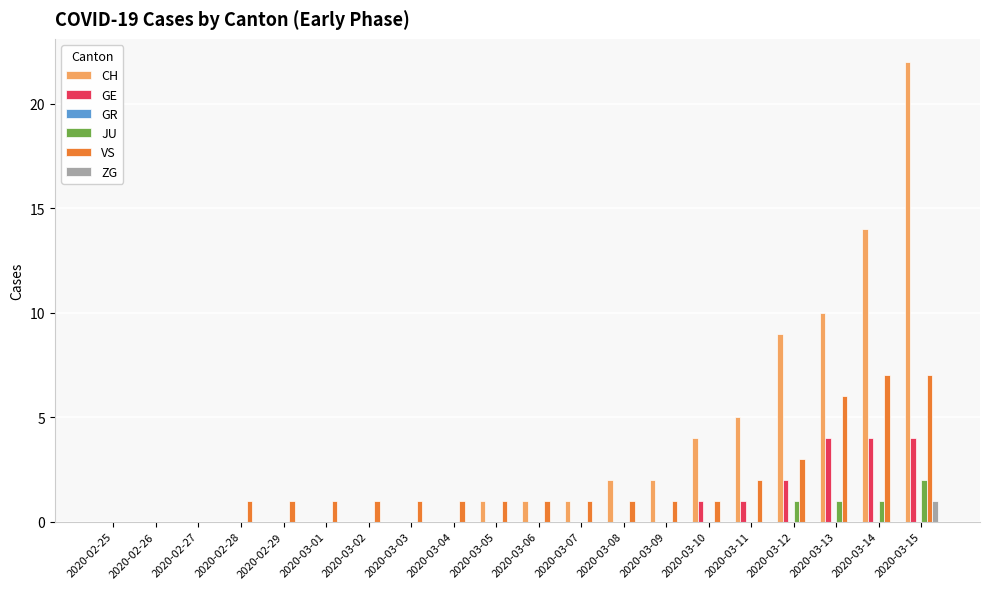

What is the sum of all VS values?

37